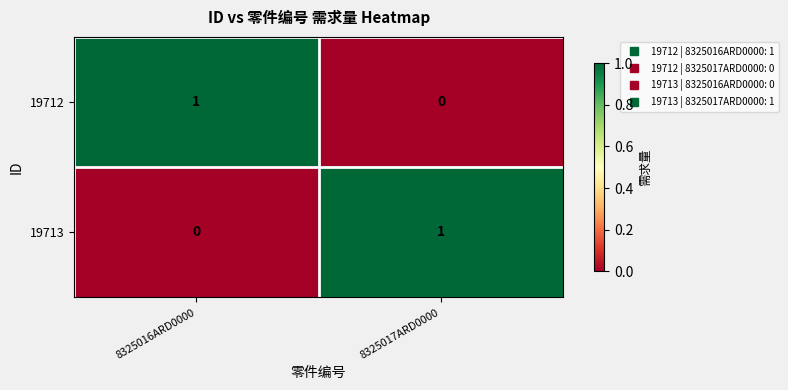

Reading left to right, transcribe all the data shown in this chart.

19712: 8325016ARD0000=1	8325017ARD0000=0
19713: 8325016ARD0000=0	8325017ARD0000=1